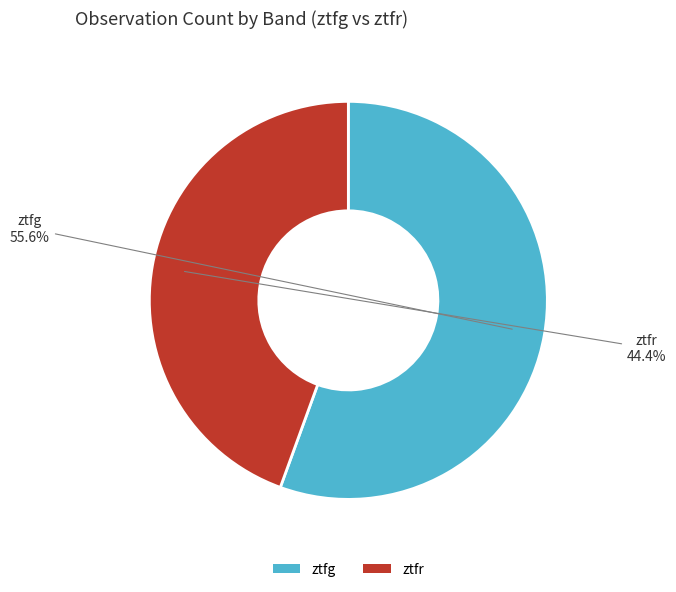

To the nearest percent, what portion does ztfg represent?

56%